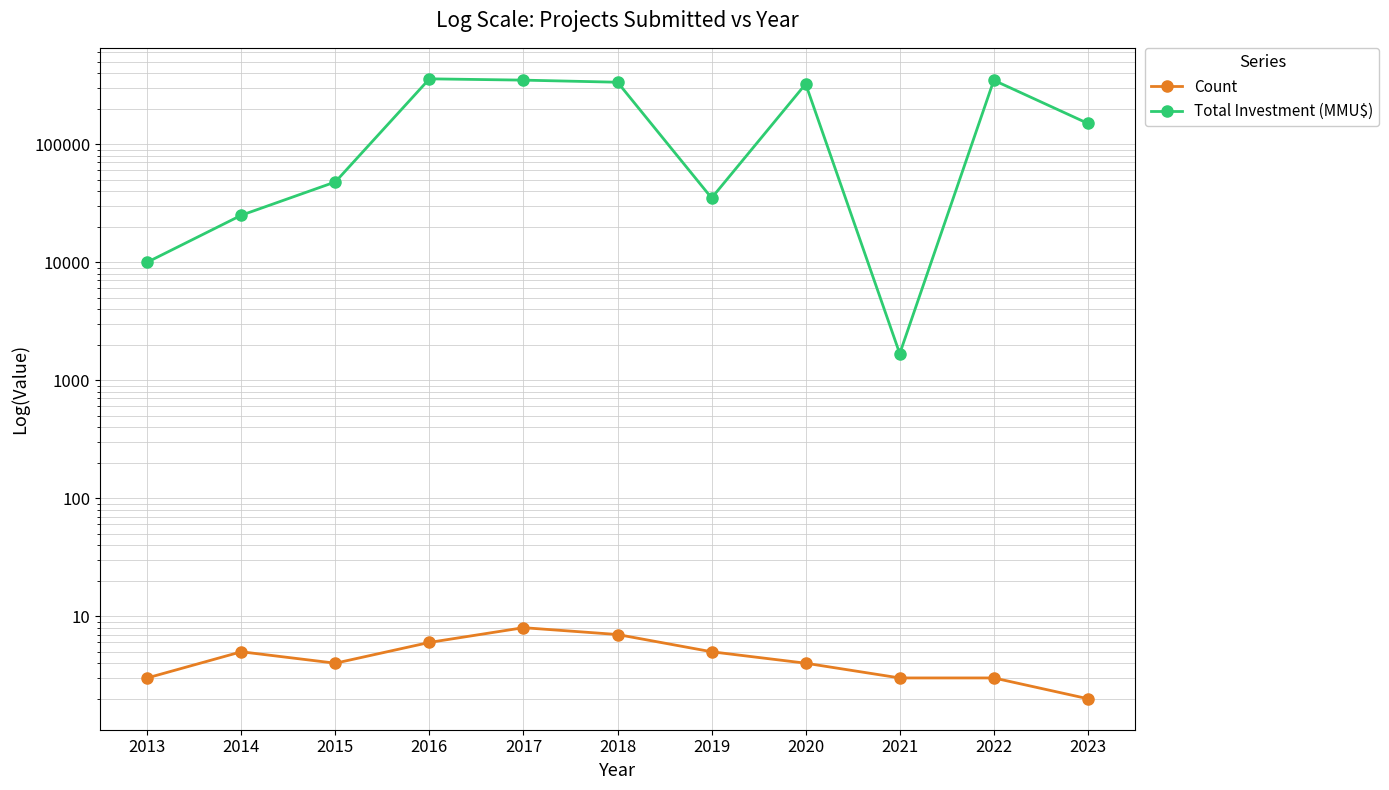

What is the difference between the highest and lowest values at 2014?

24995